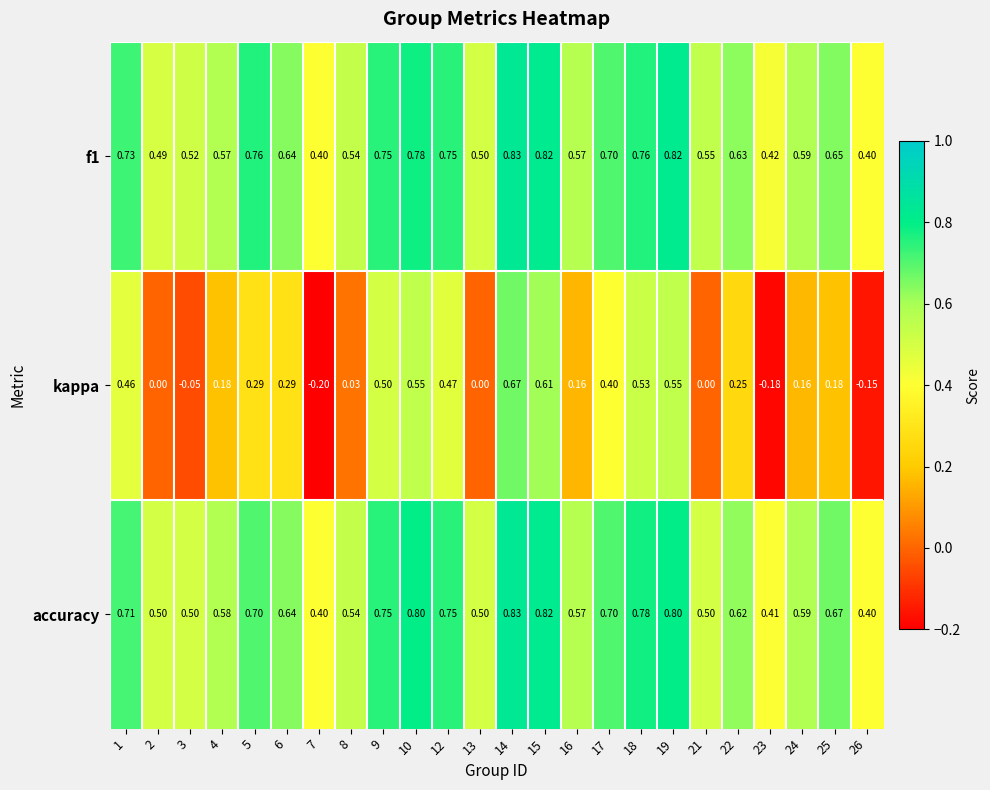

Which series changed the most between 13 and 14?

kappa